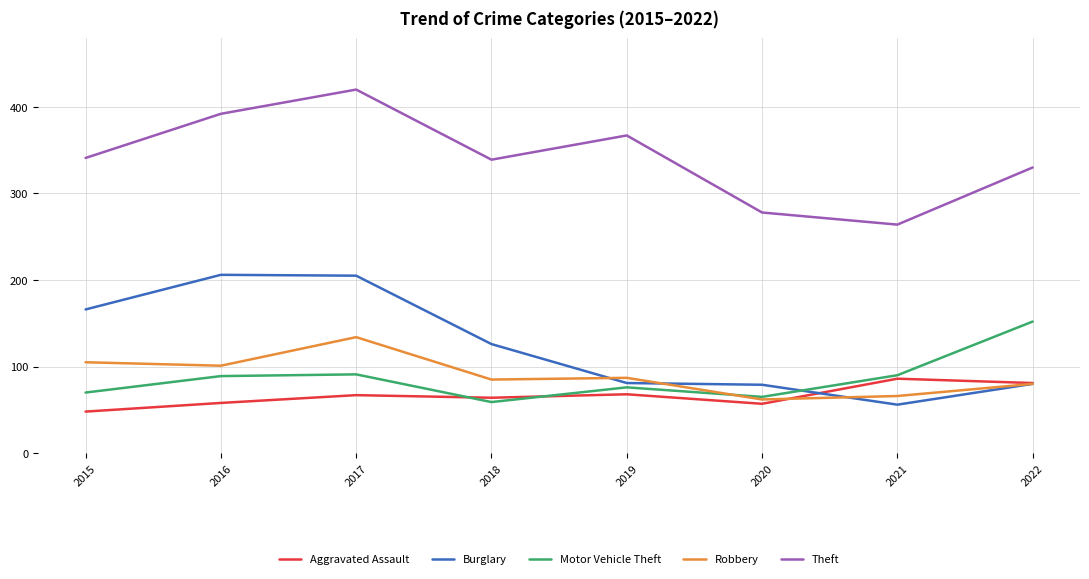

True or false: Robbery has a value of 50 at 2022.

False